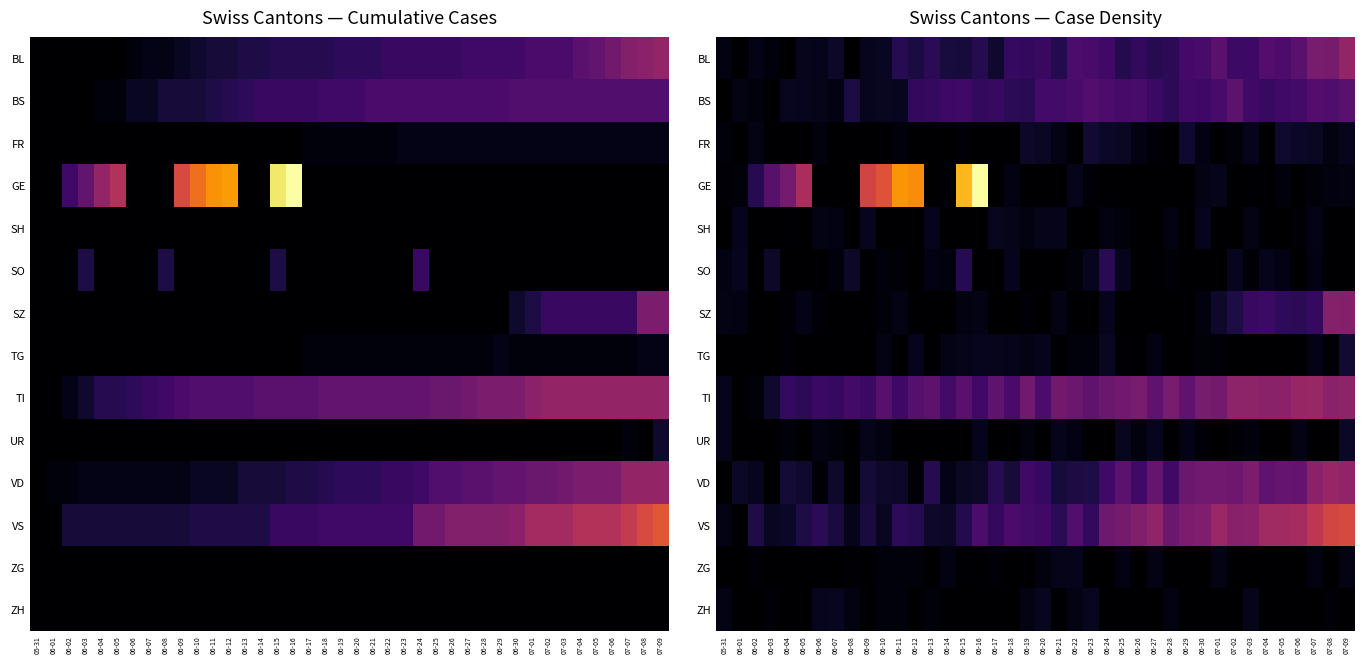

Between 06-01 and 06-21, which series saw the biggest shift?

TI